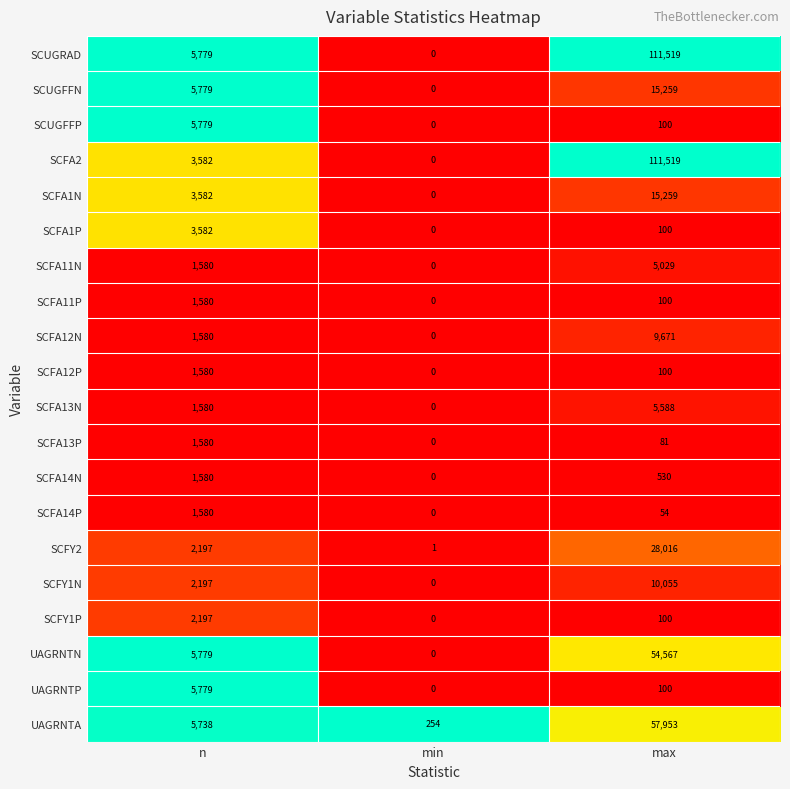

What is the spread (max minus min) of values at max?

111465